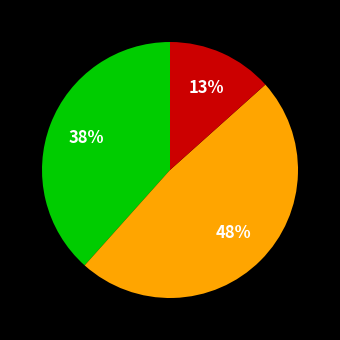

Does any single category account for the majority?

No